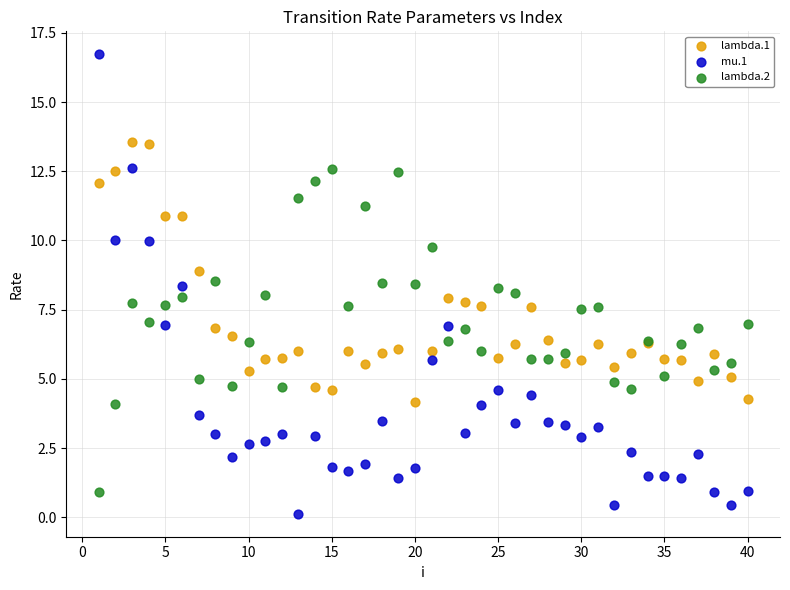

Which series has the largest Y range (max minus min)?

mu.1